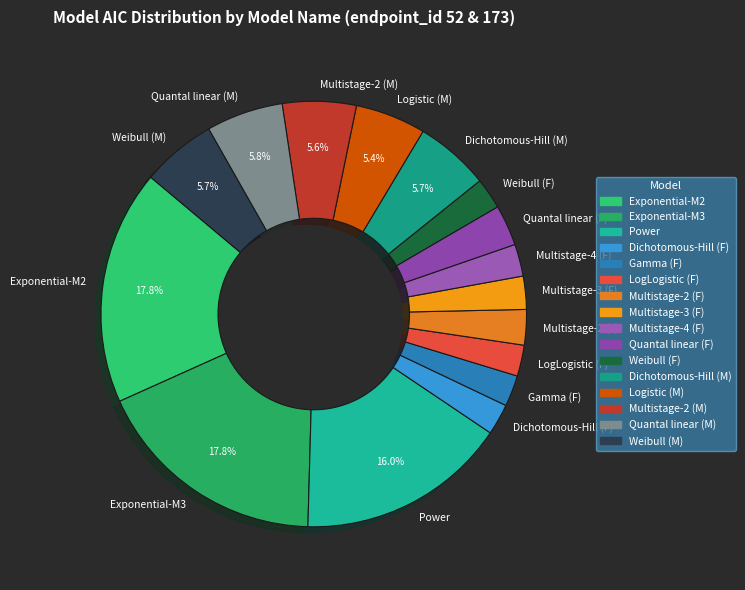

What percentage do Multistage-2 (M) and Exponential-M2 together represent?

23.4%